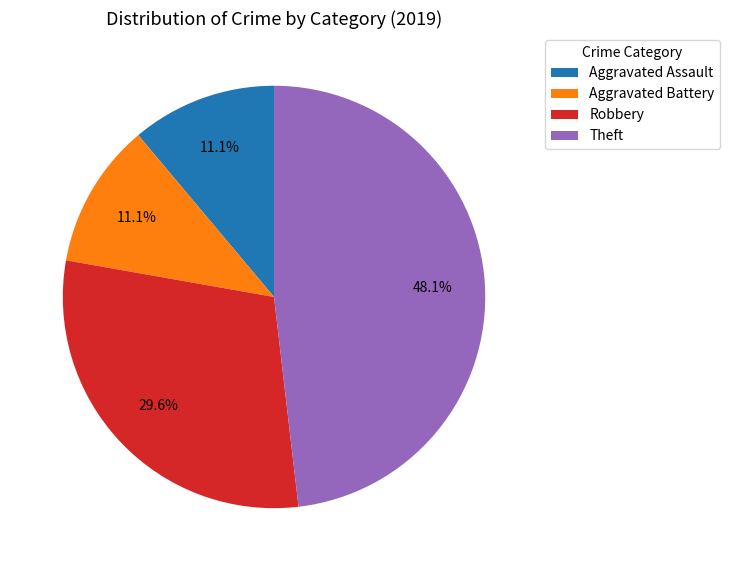

Approximately how many times larger is the value at Theft compared to Aggravated Battery?

4.3